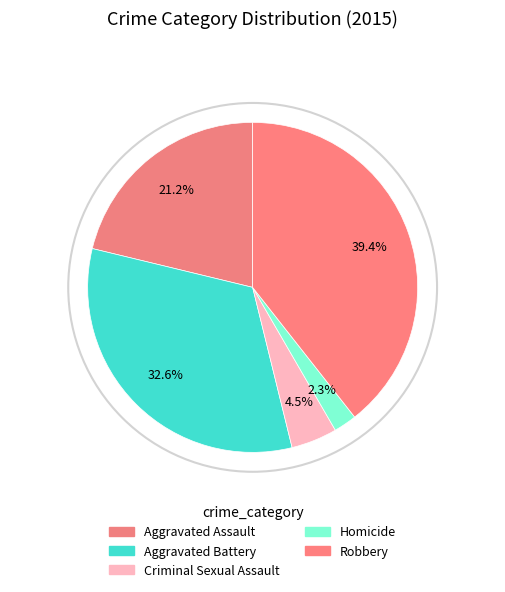

Count the number of slices in the pie.

5